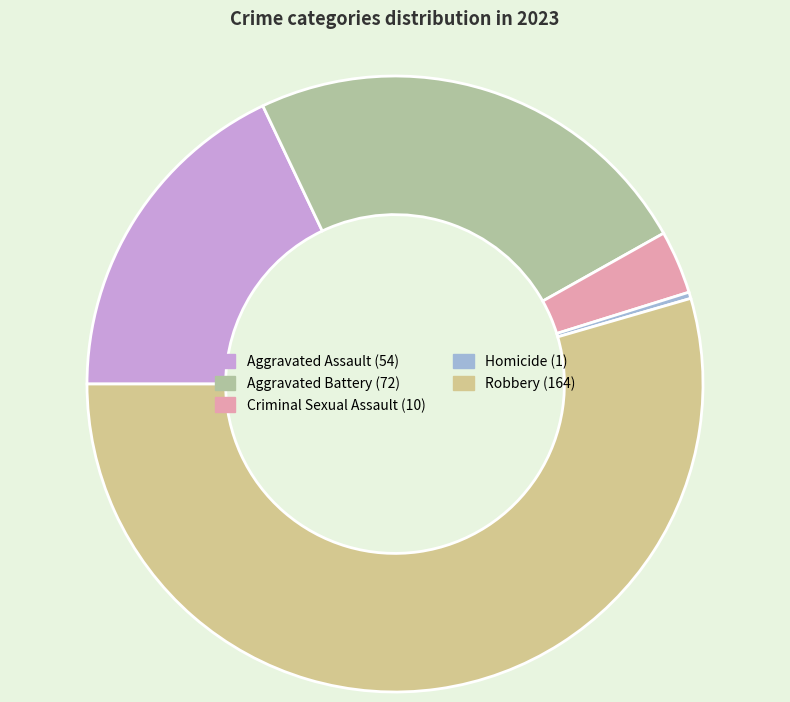

How many segments does this pie chart have?

5